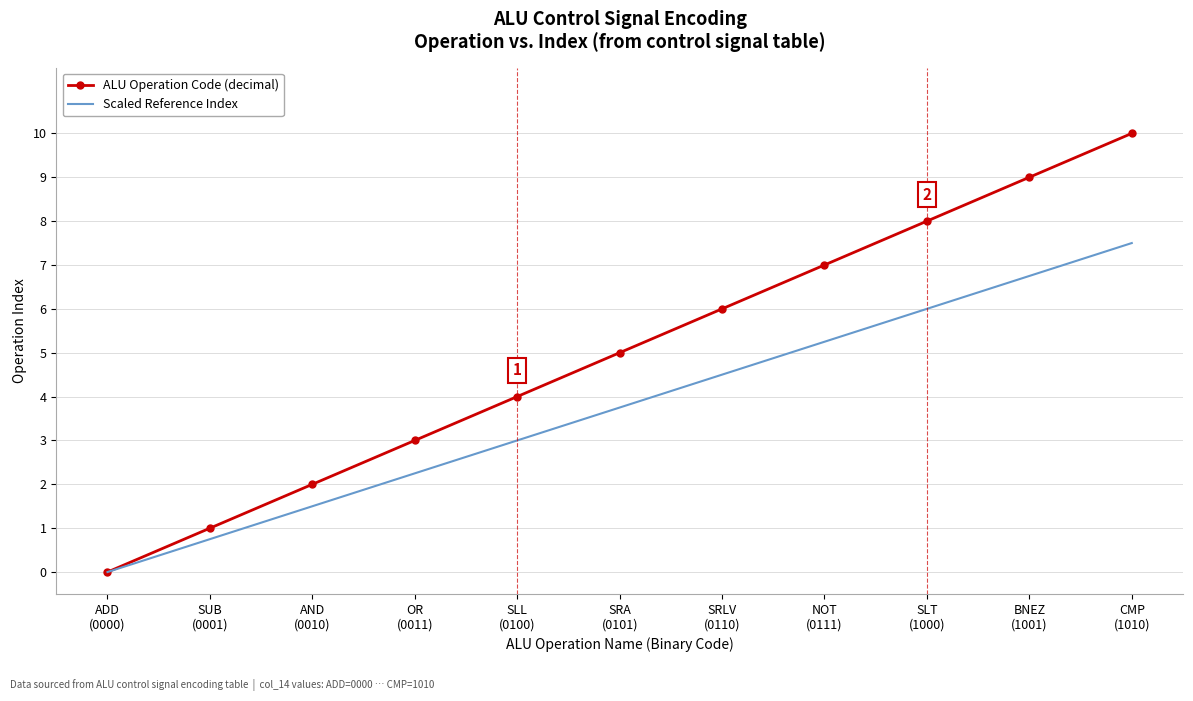

Which series has the largest range (max minus min)?

ALU Operation Code (decimal)